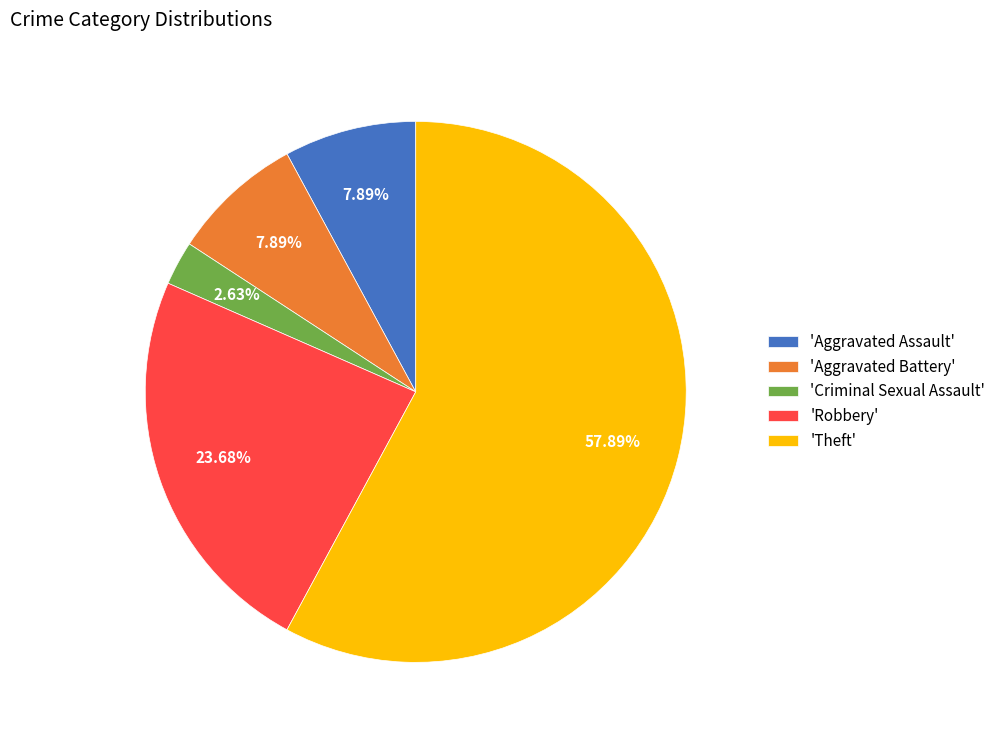

Is the sum of 'Aggravated Battery' and 'Aggravated Assault' greater than half?

No